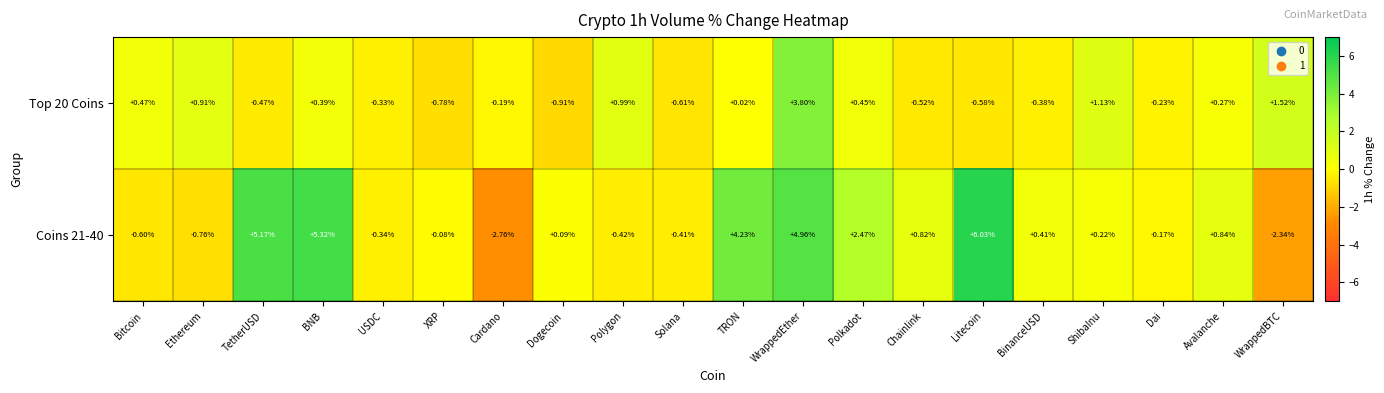

At Dogecoin, list the series in order from smallest to largest.

Top 20 Coins, Coins 21-40